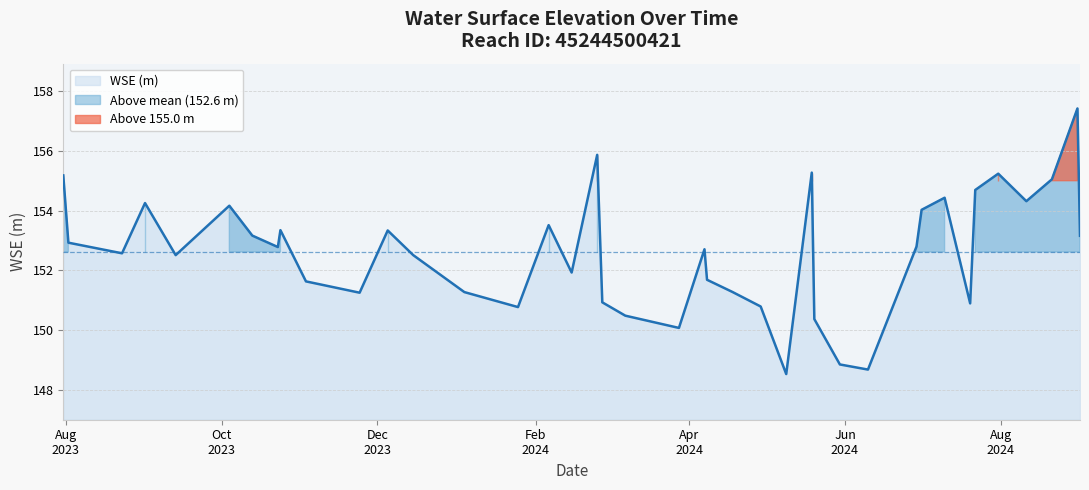

Reading left to right, transcribe all the data shown in this chart.

155.2	152.9	152.6	154.3	152.5	154.2	153.2	152.8	153.3	151.6	151.3	153.3	152.5	151.3	150.8	153.5	151.9	155.9	150.9	150.5	150.1	152.7	151.7	151.3	150.8	148.5	155.3	150.4	148.8	148.7	152.8	154.0	154.4	150.9	154.7	155.2	154.3	155.0	157.4	153.2